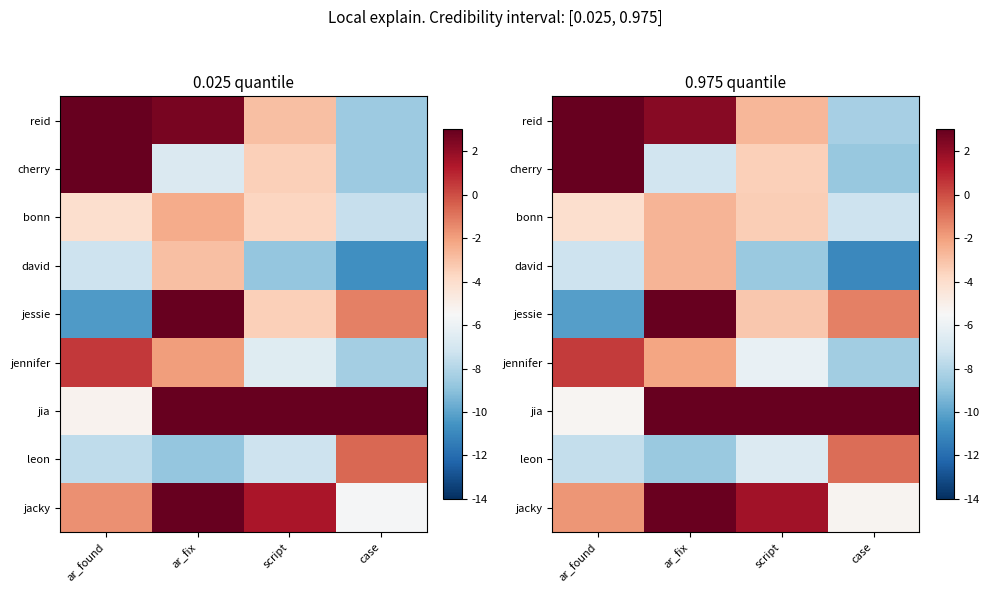

At which category is the sum across all series the highest?

ar_fix